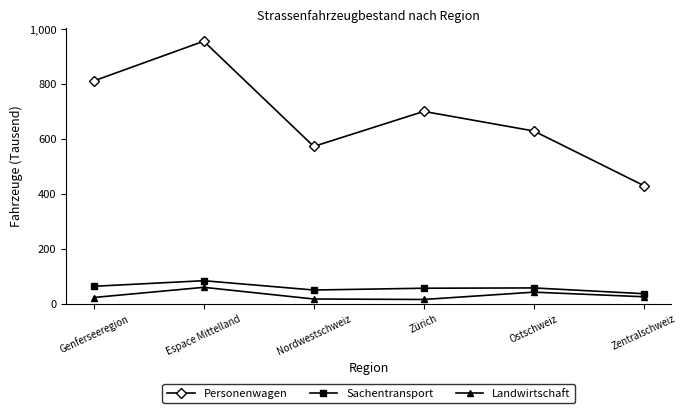

What is the value of the Sachentransport point at the 6th from the left?

37.0